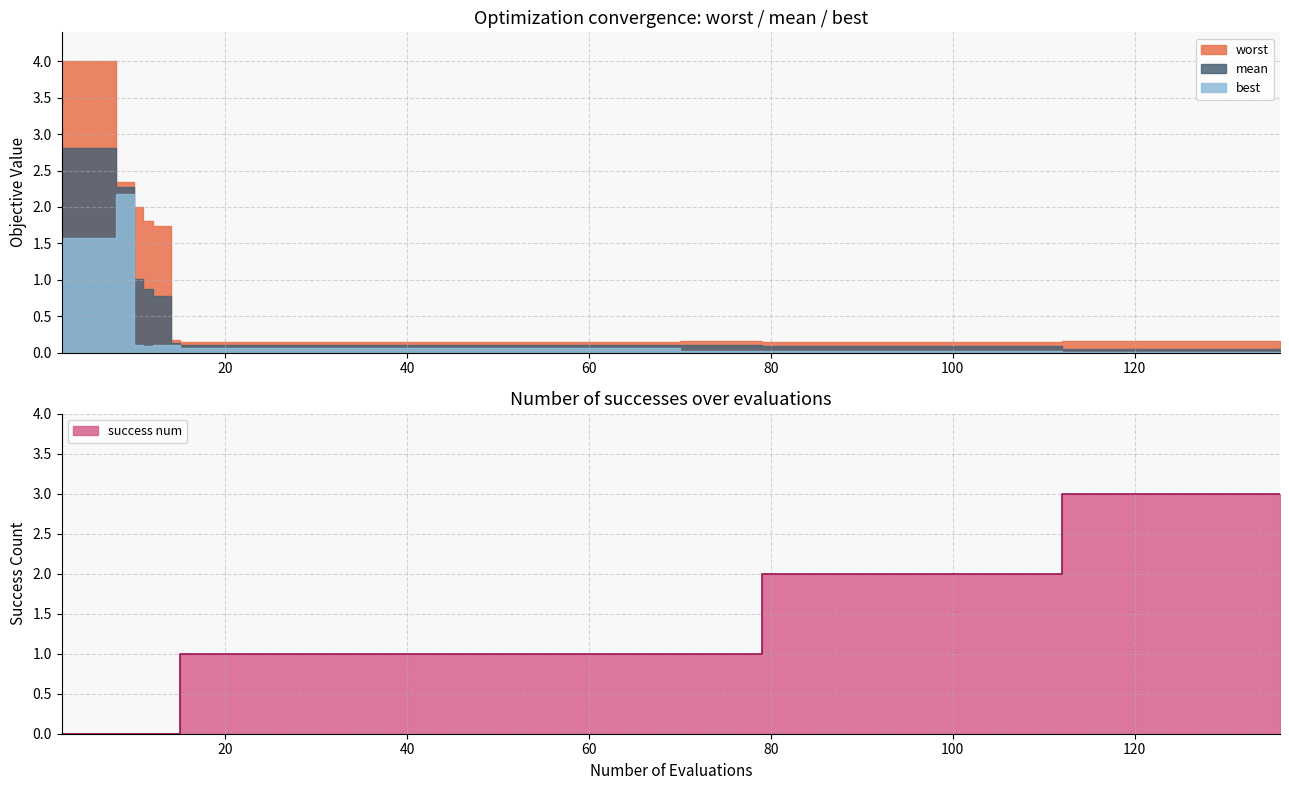

What is the sum of all worst values?

21.0